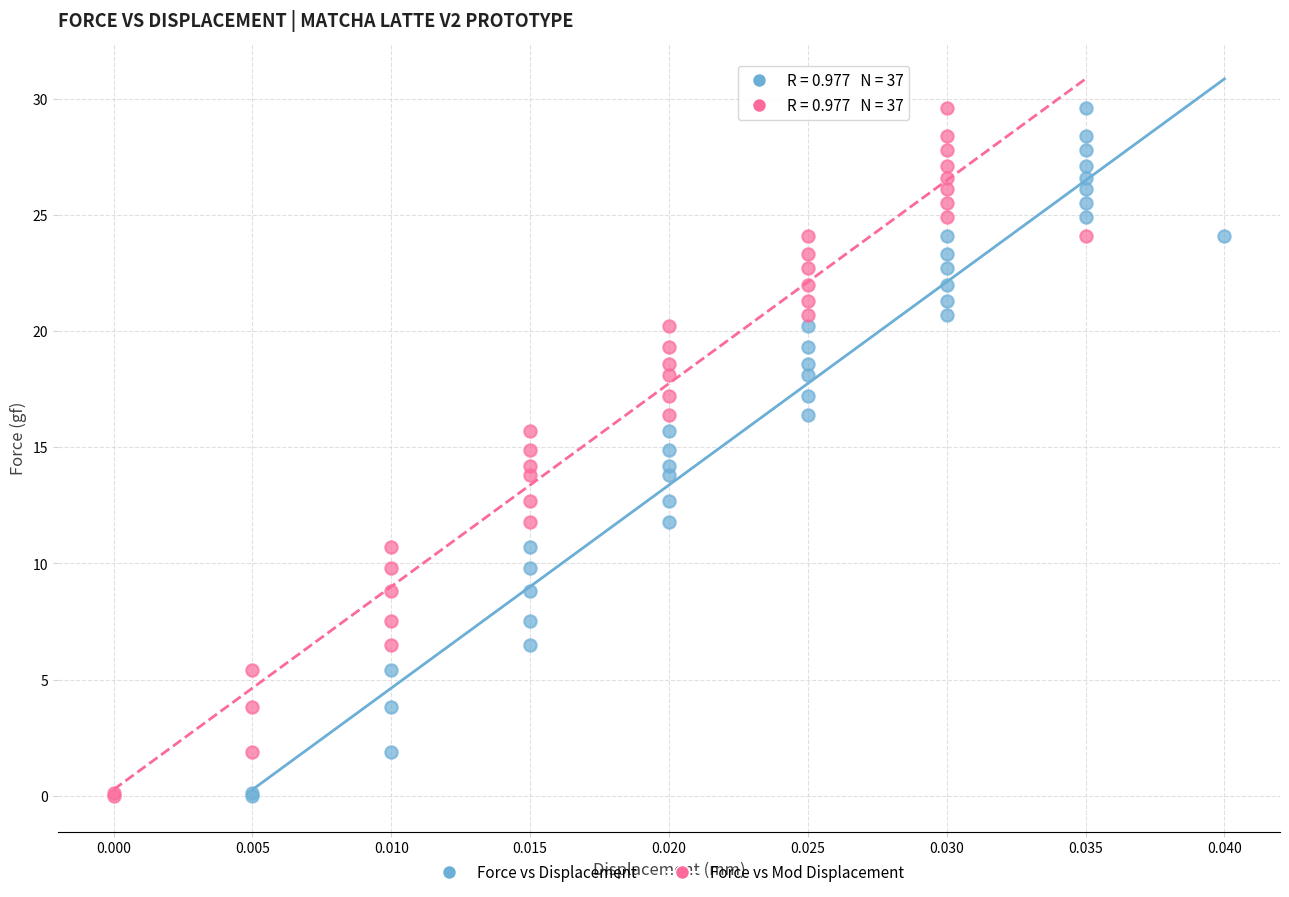

What are all the series names shown in the legend?

Force vs Displacement, Force vs Mod Displacement